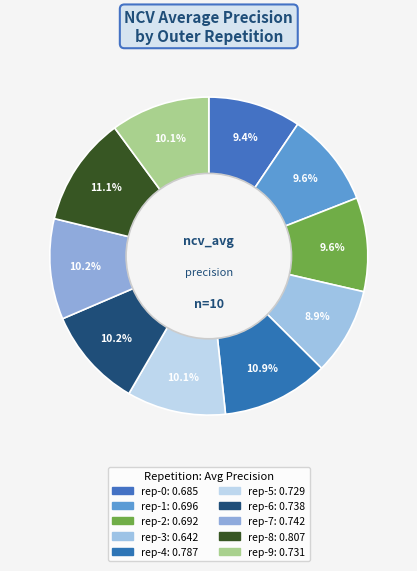

How many slices are in this pie chart?

10